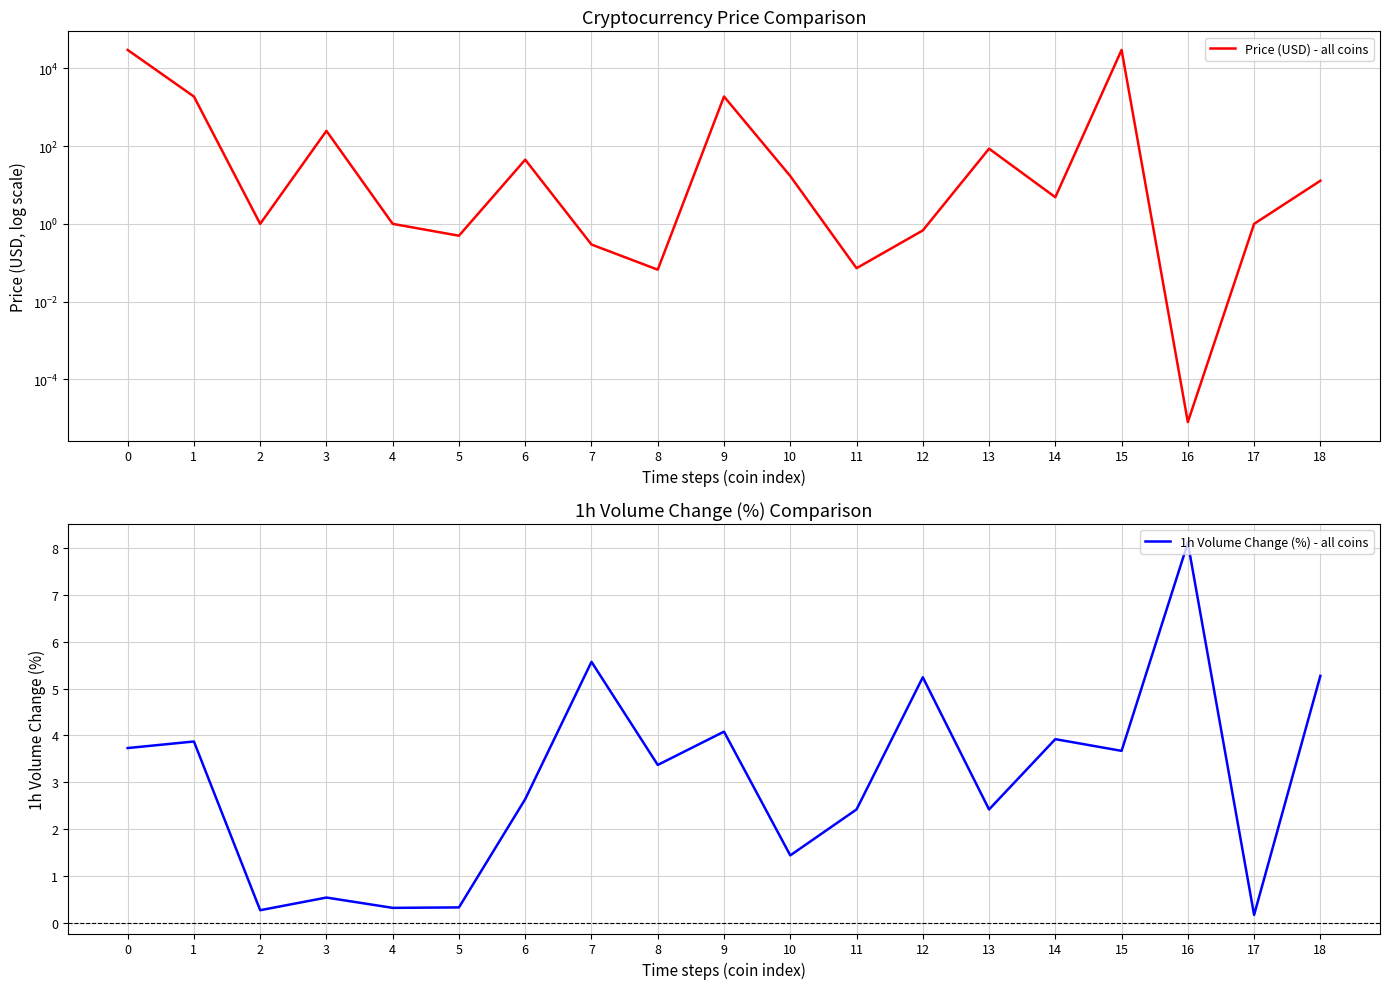

True or false: Price (USD) - all coins and 1h Volume Change (%) - all coins intersect in this chart.

True